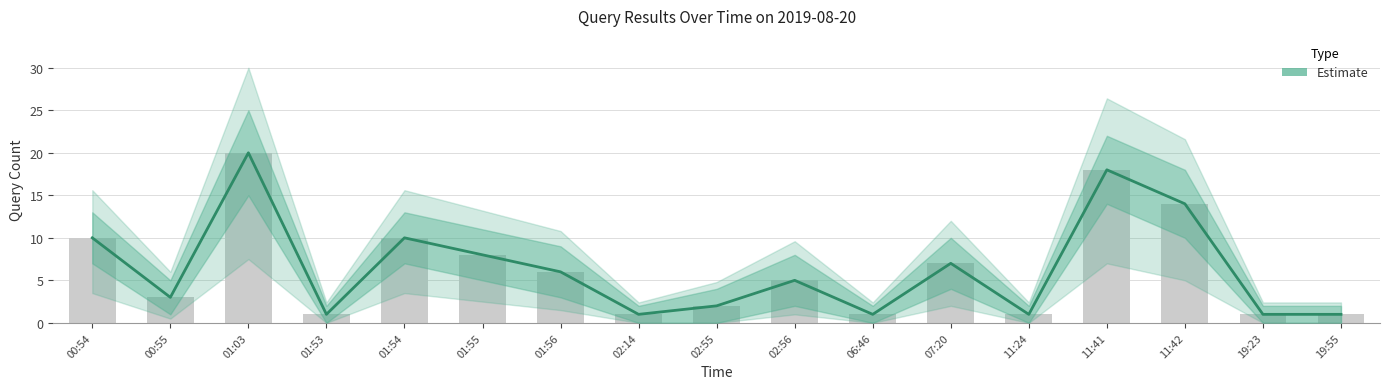

Approximately how many times larger is the value at 02:14 compared to 00:55?

0.3